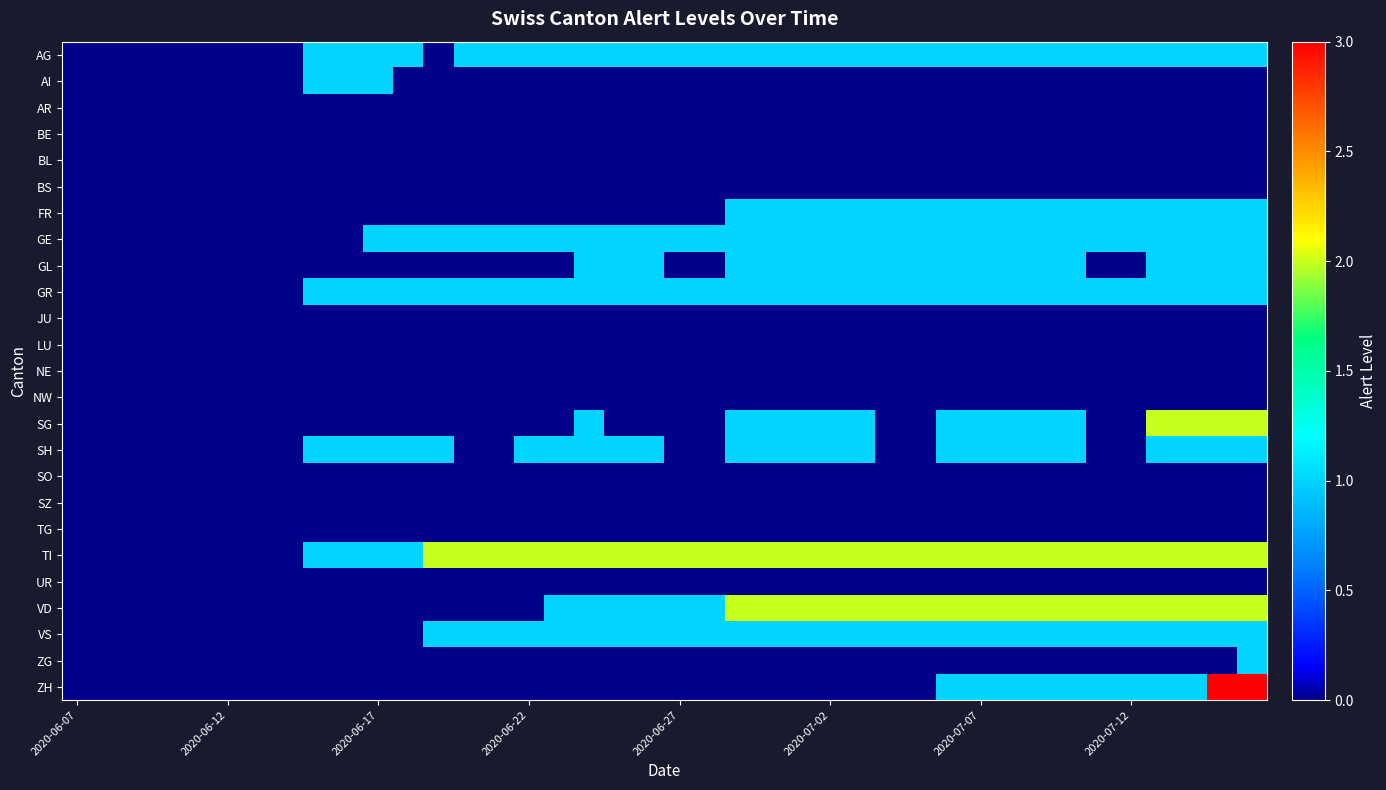

Which series has the largest range (max minus min)?

ZH